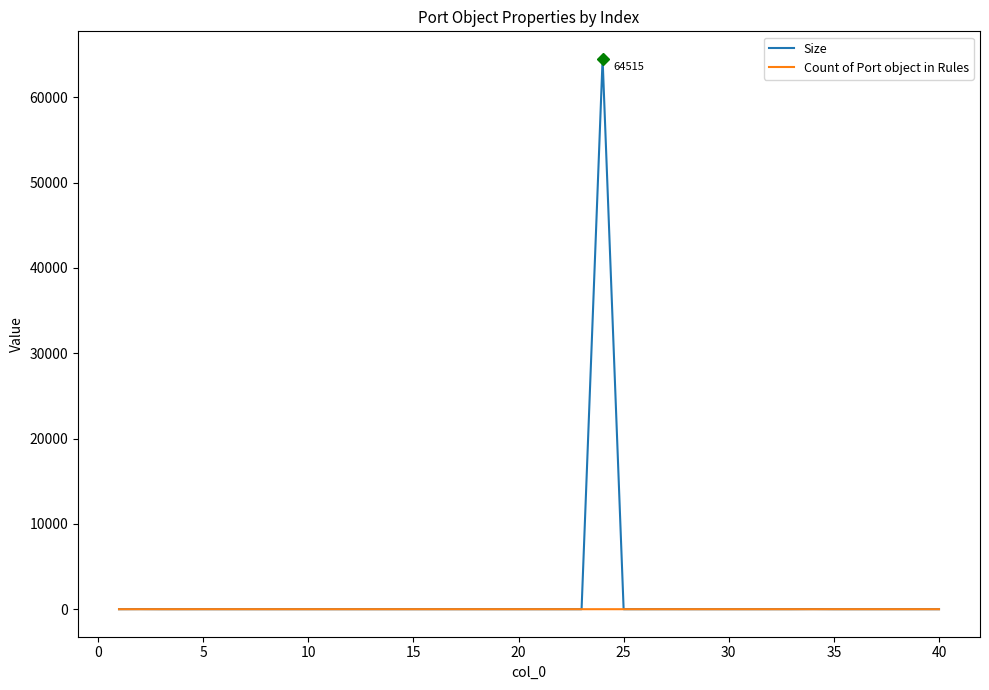

Rank the series by their maximum value, from lowest to highest.

Count of Port object in Rules, Size